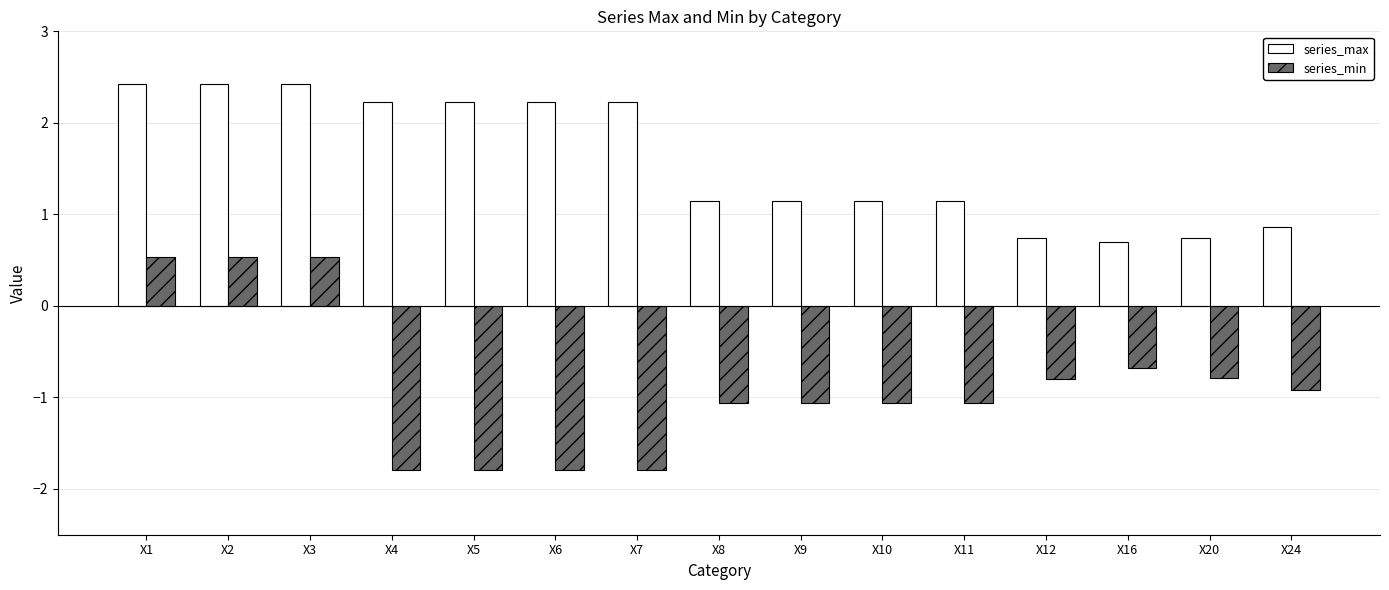

Reading left to right, list all the values displayed in this chart.

series_max: 2.4	2.4	2.4	2.2	2.2	2.2	2.2	1.1	1.1	1.1	1.1	0.7	0.7	0.7	0.9
series_min: 0.5	0.5	0.5	-1.8	-1.8	-1.8	-1.8	-1.1	-1.1	-1.1	-1.1	-0.8	-0.7	-0.8	-0.9